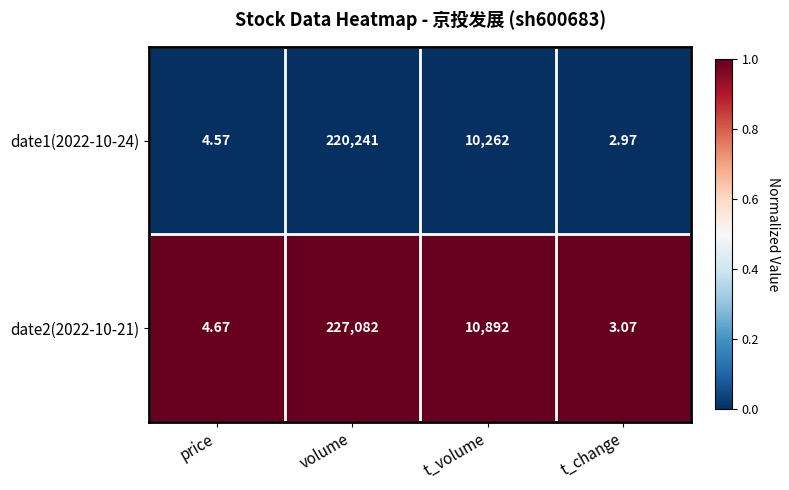

Is the value of date2(2022-10-21) at t_volume greater than the value of date1(2022-10-24) at t_change?

Yes